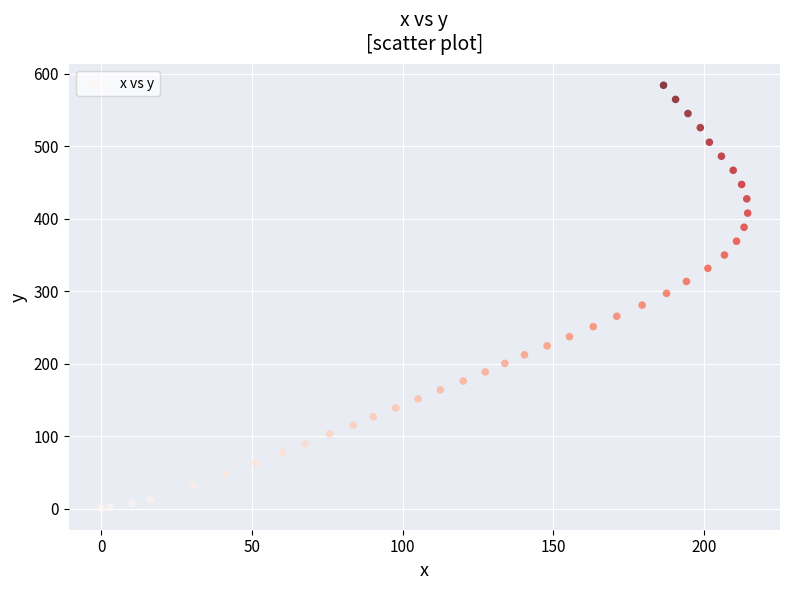

What is the range of Y values (max minus min)?

584.0